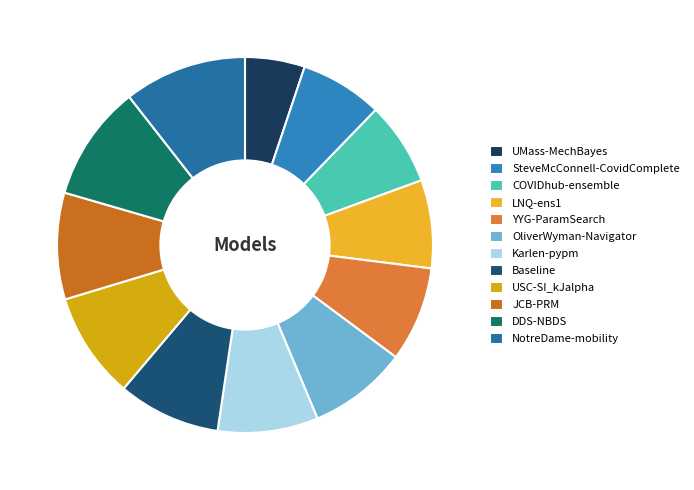

True or false: Baseline accounts for 9% of the total.

True